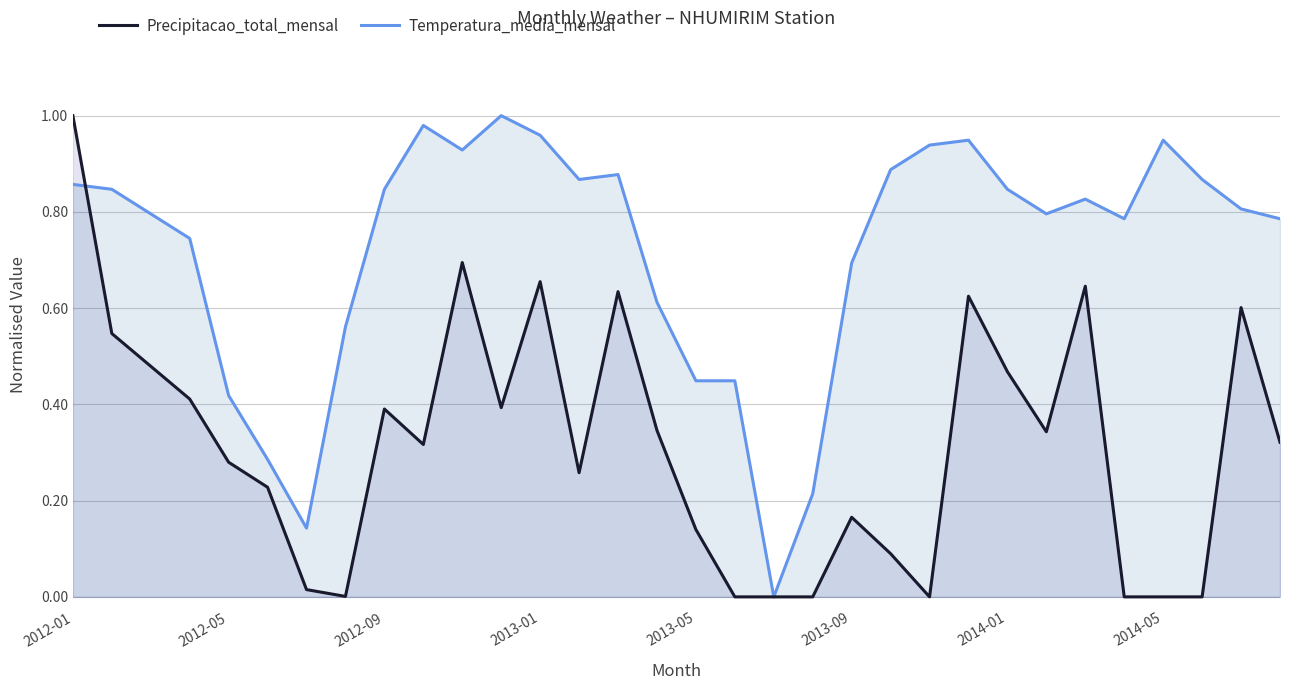

Does the chart display data point markers on the line(s)?

No